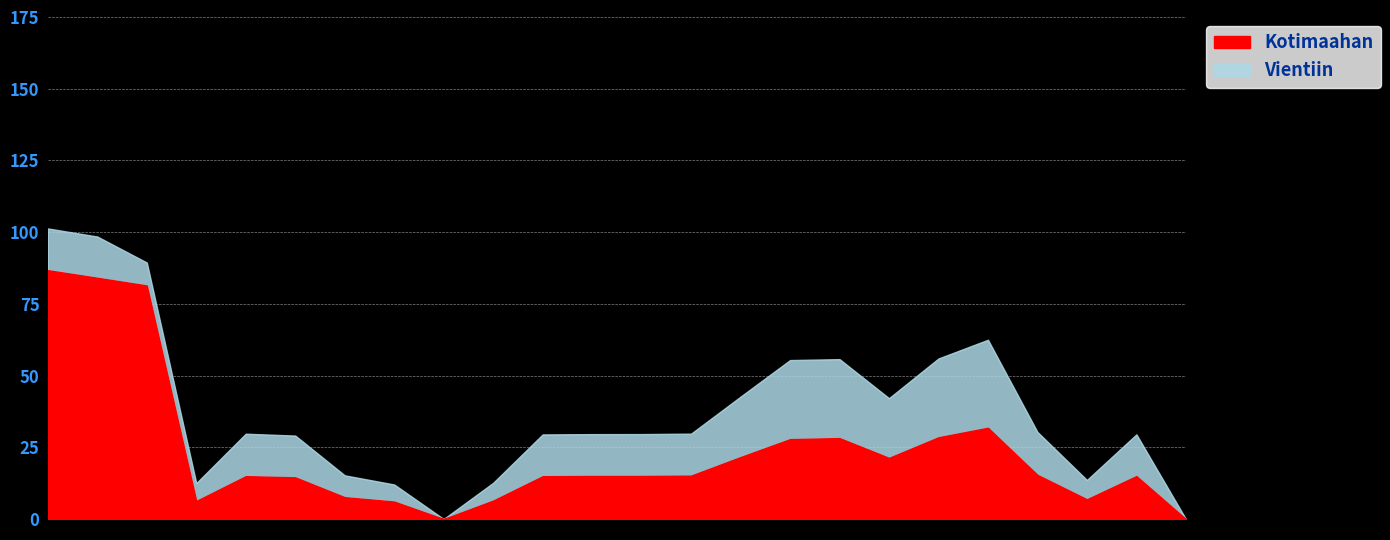

How many lines are shown in the chart?

2